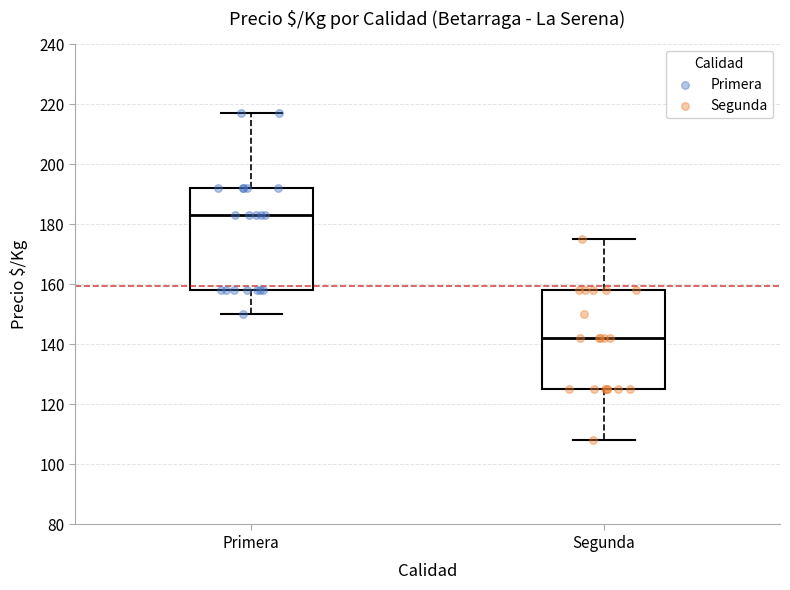

Reading left to right, transcribe this box plot: for each box, give where its median line is, the range the box spans, and where its two whiskers end, as read against the y-axis. The values are not printed on the chart, so give them approximately, as read against the axis.

Primera: median 184, box 158 to 192, whiskers 150 to 218
Segunda: median 142, box 126 to 158, whiskers 108 to 176